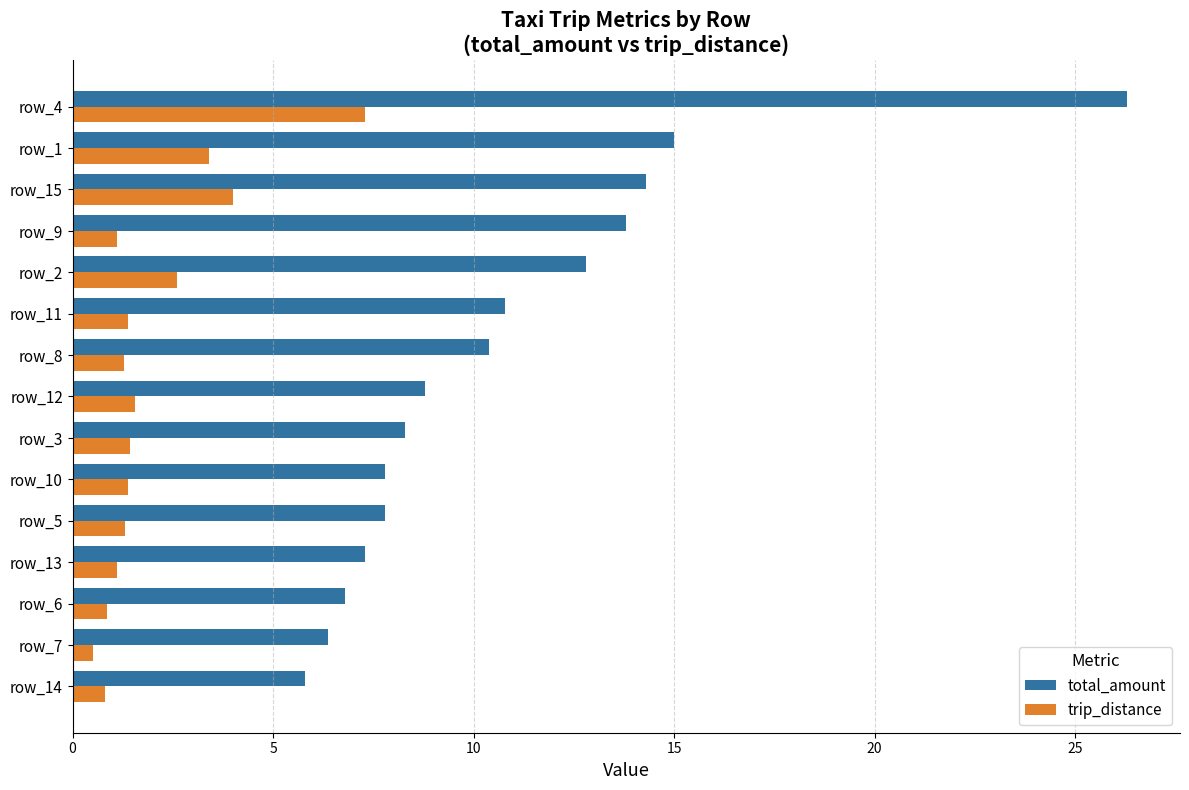

At which label does trip_distance reach its peak?

row_4